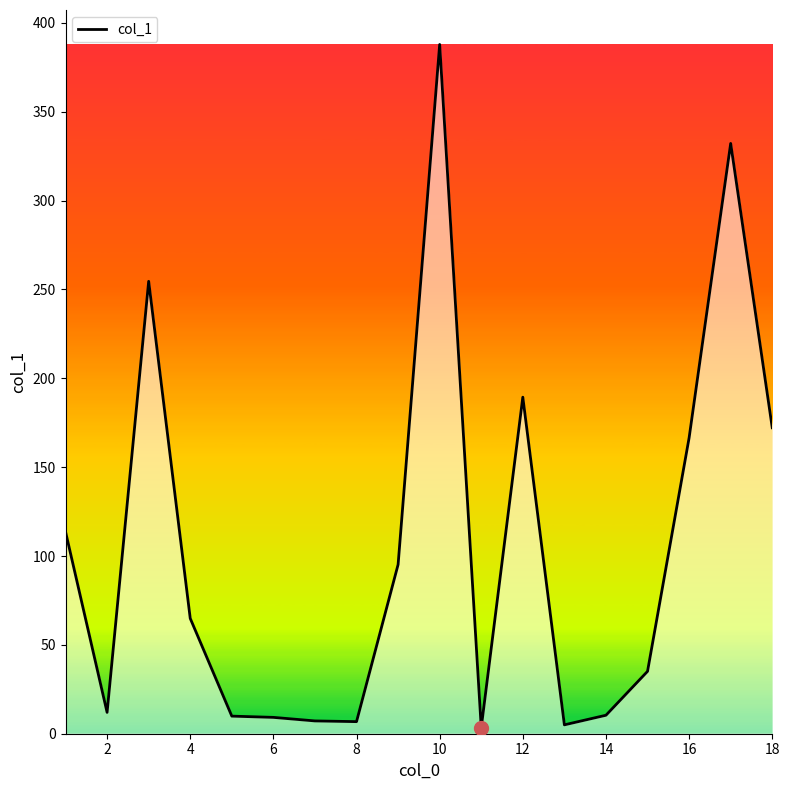

What is the difference between the maximum and minimum values?

384.5